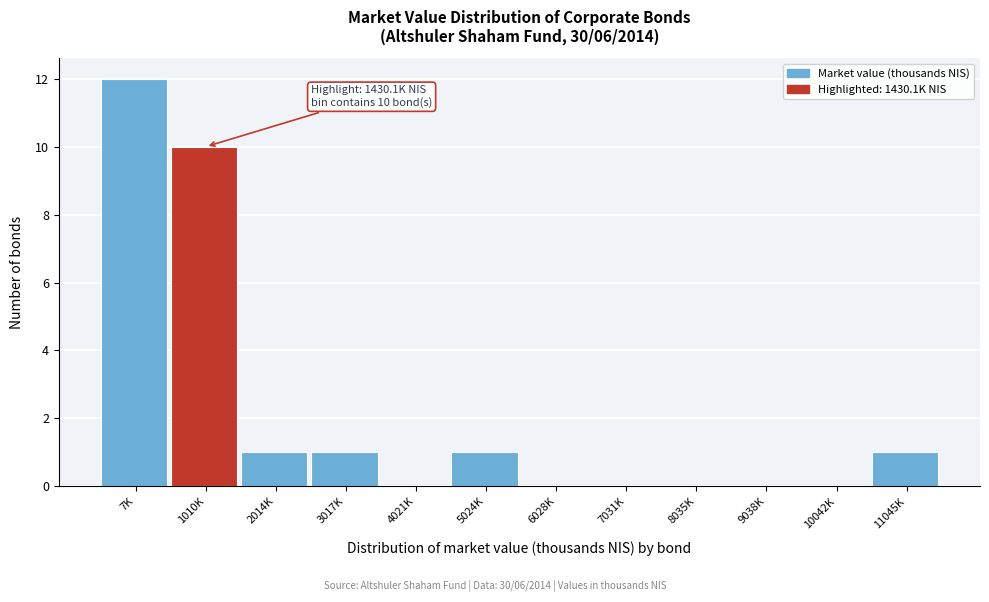

Reading left to right, transcribe all the data shown in this chart.

7K=12	1010K=10	2014K=1	3017K=1	4021K=0	5024K=1	6028K=0	7031K=0	8035K=0	9038K=0	10042K=0	11045K=1